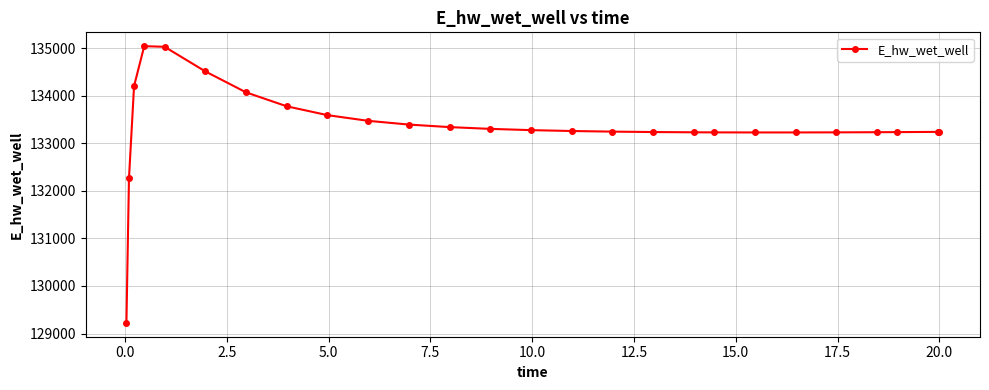

How many values exceed 133257?

13